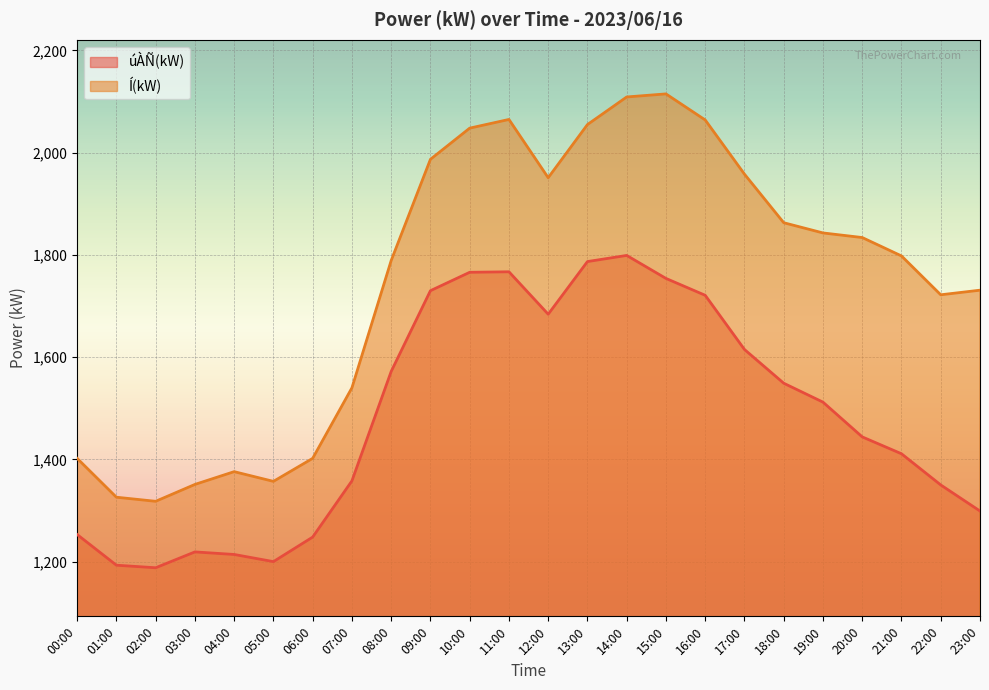

Which has a higher value, 14:00 or 01:00?

14:00